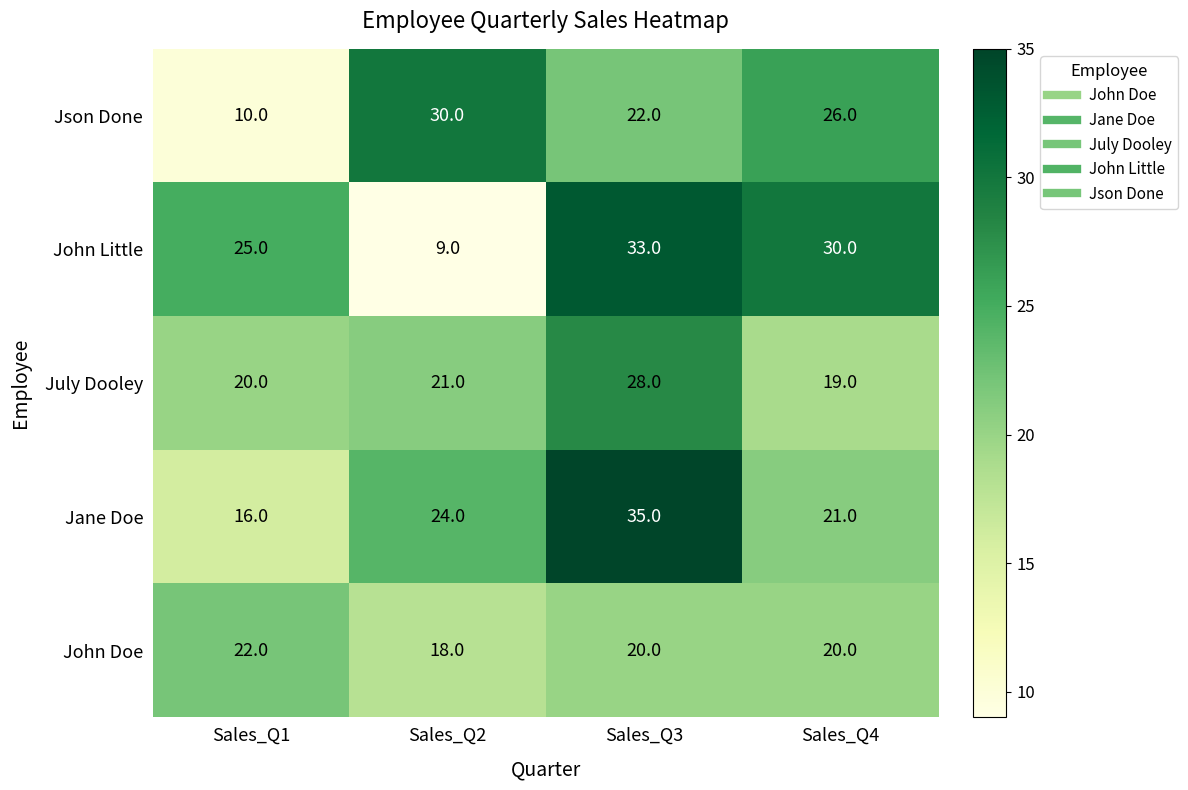

What is the maximum value shown in the chart?

35